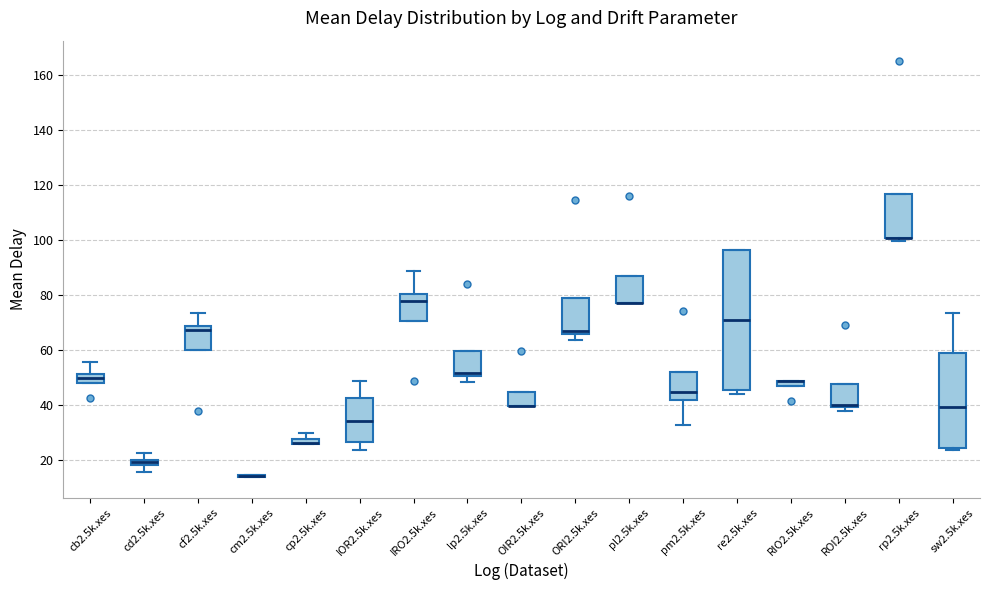

Which box is the tallest, from its lower edge to its upper edge?

re2.5k.xes